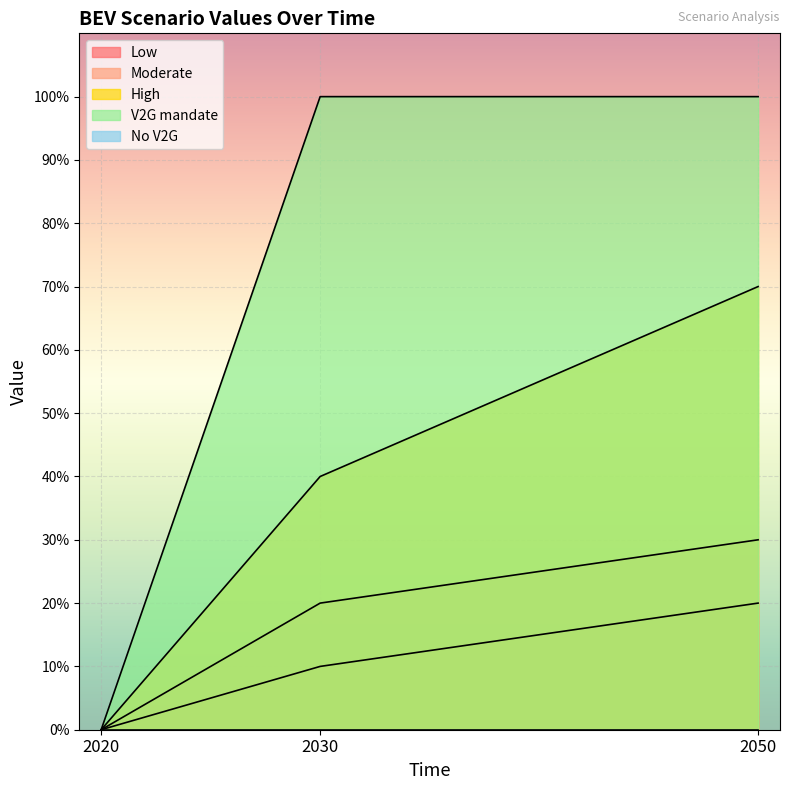

What is the value of the Low point at the 2nd from the left?

0.1